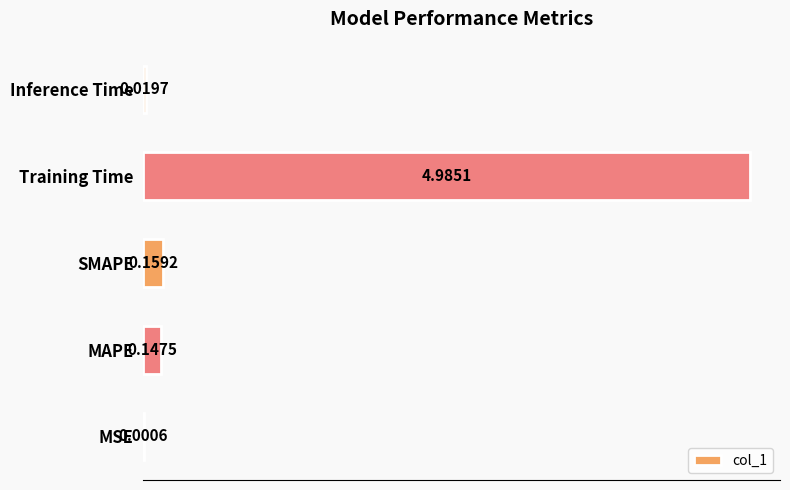

What is the sum of the values at Training Time and Inference Time?

5.0